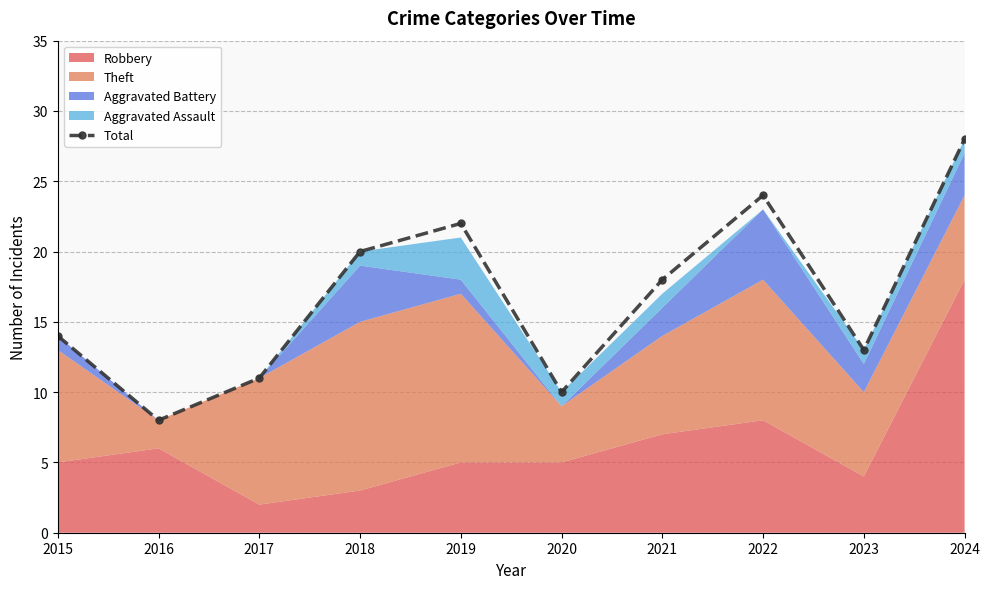

True or false: the data has more than 0 interior local peaks.

True